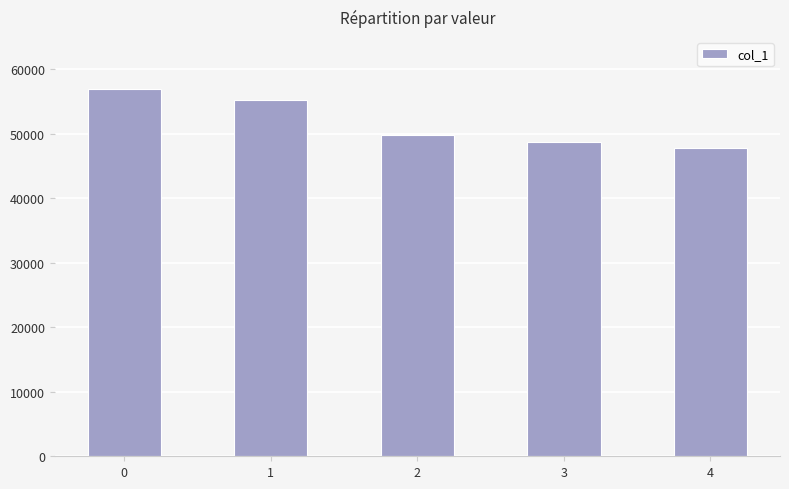

Reading right to left, list all the values displayed in this chart.

47813	48723	49727	55165	56903